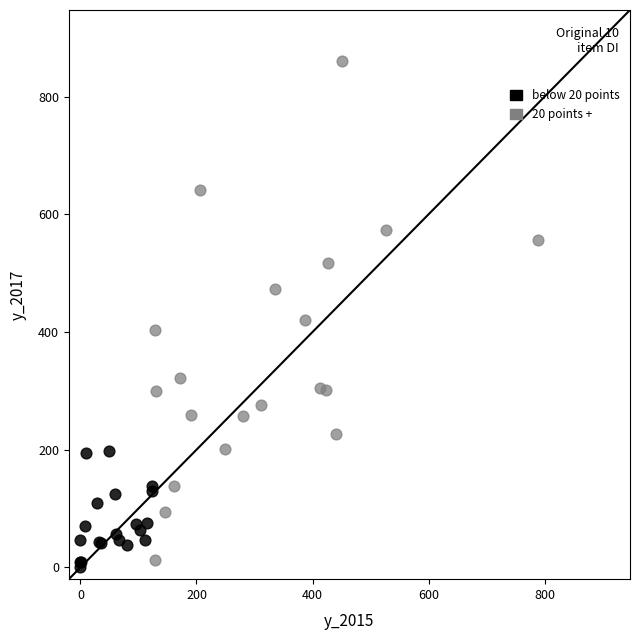

Which series has the widest spread of Y values?

20 points +